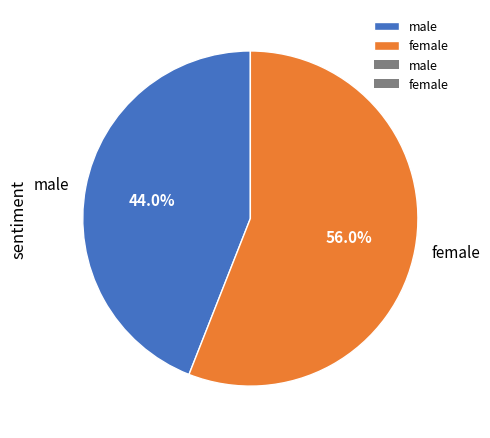

To the nearest percent, what is the average slice percentage?

50%